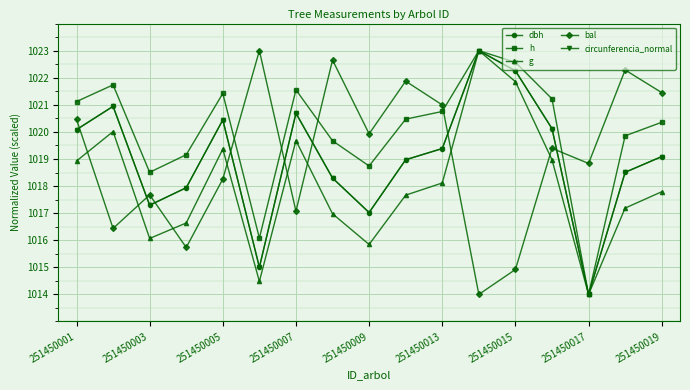

True or false: bal has more than 1 points higher than both neighbors.

True